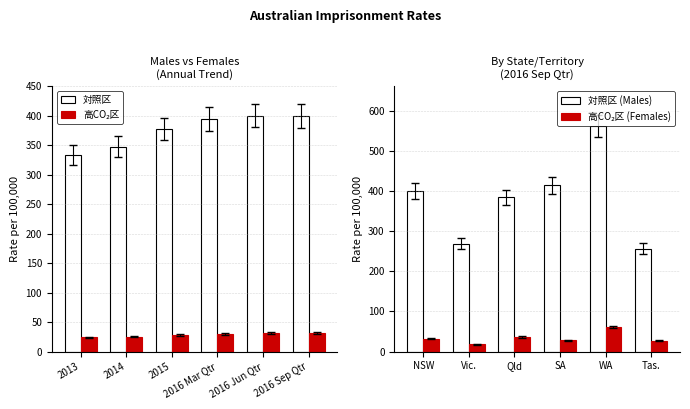

True or false: 対照区 has a value of 394.9 at 2016 Mar Qtr.

True